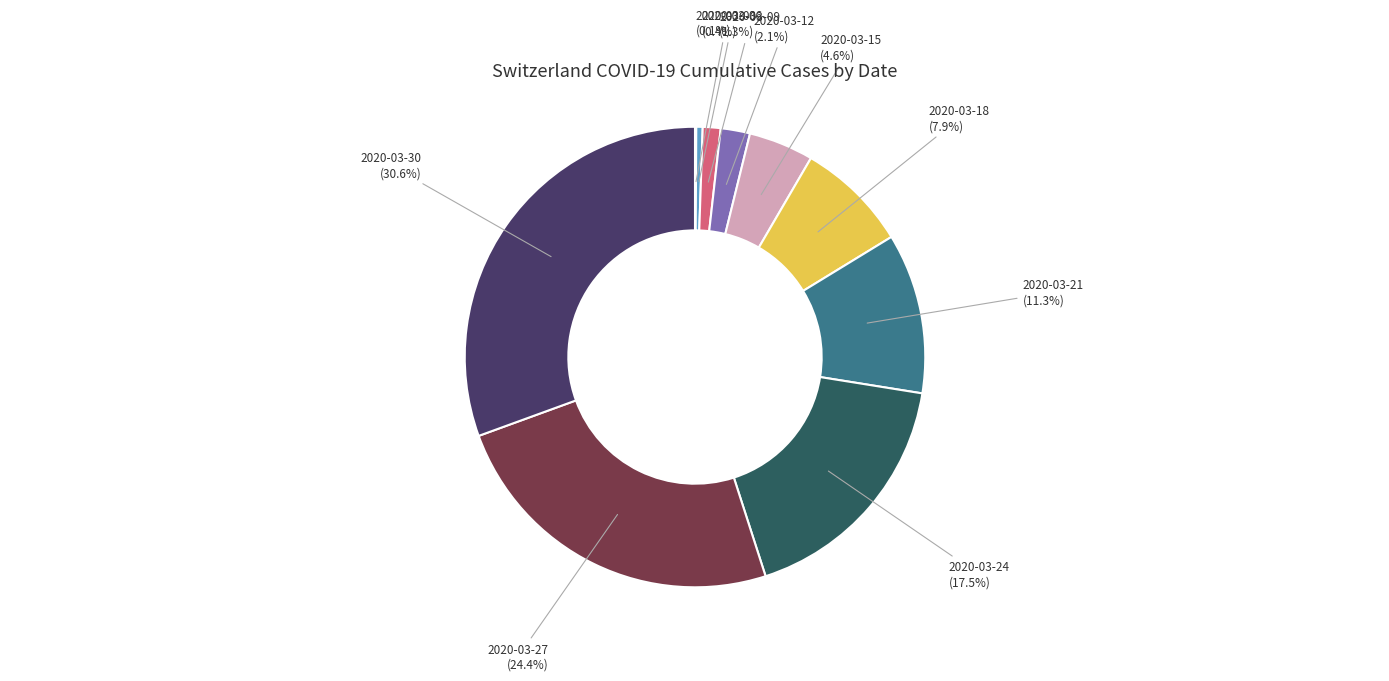

Does any single category account for the majority?

No